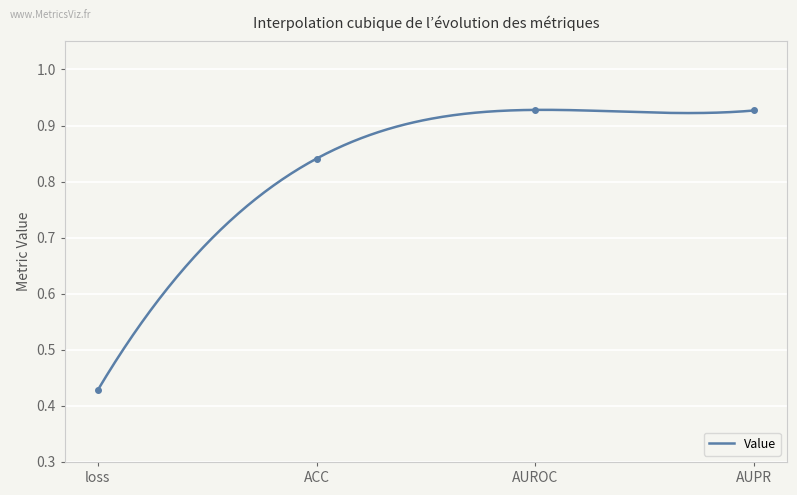

What is the difference between the values at loss and ACC?

0.4